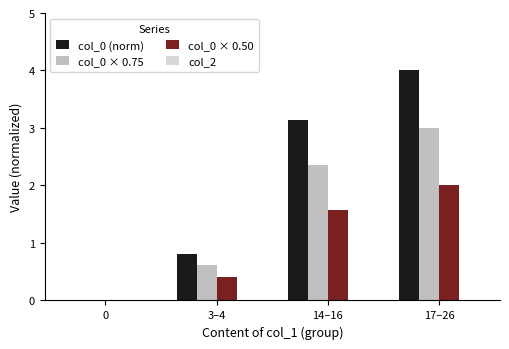

What is the difference between the col_0 × 0.75 values at 17–26 and 14–16?

0.6